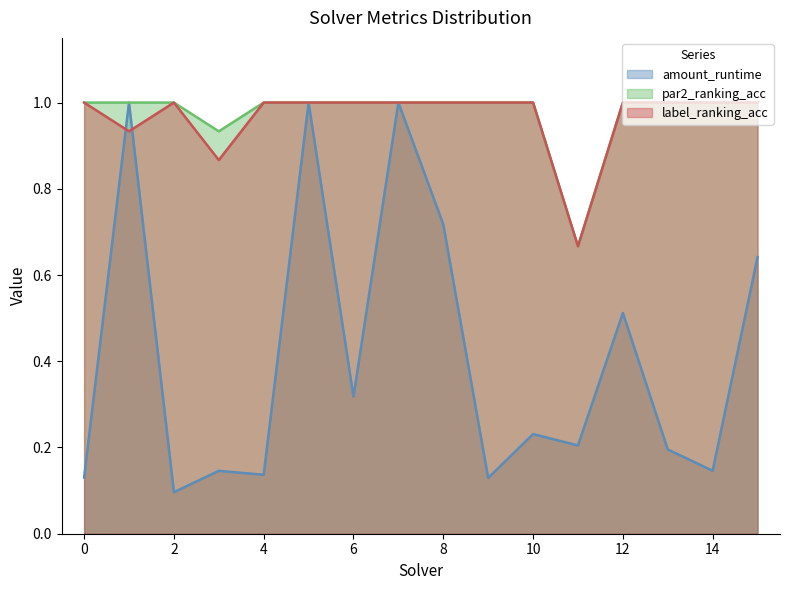

True or false: label_ranking_acc and par2_ranking_acc intersect in this chart.

False